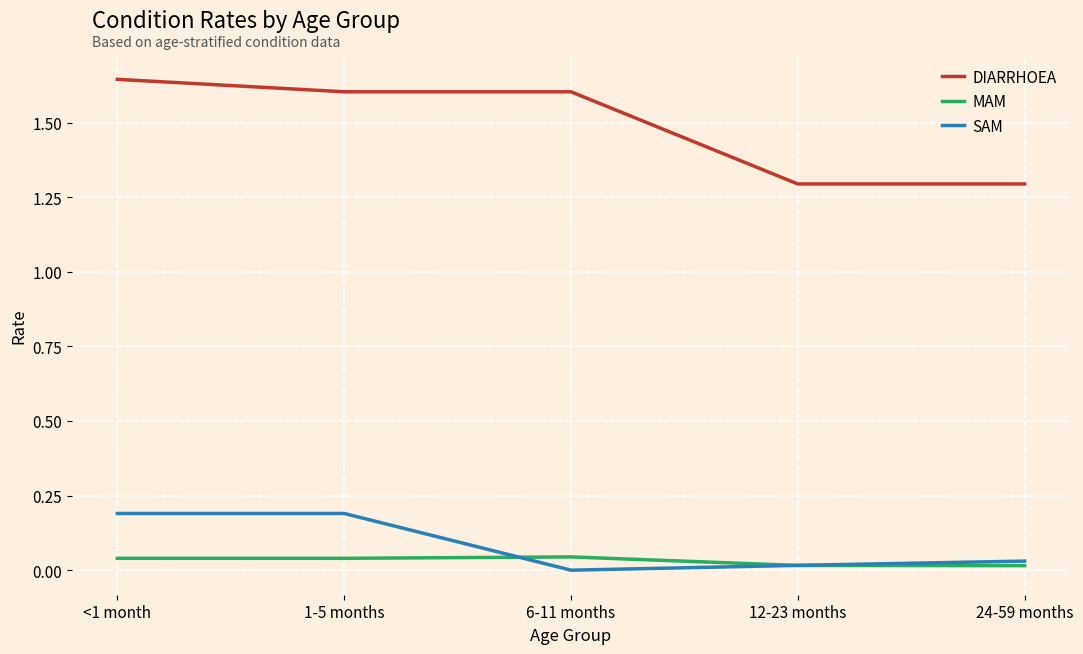

What position from the left is 1-5 months?

2